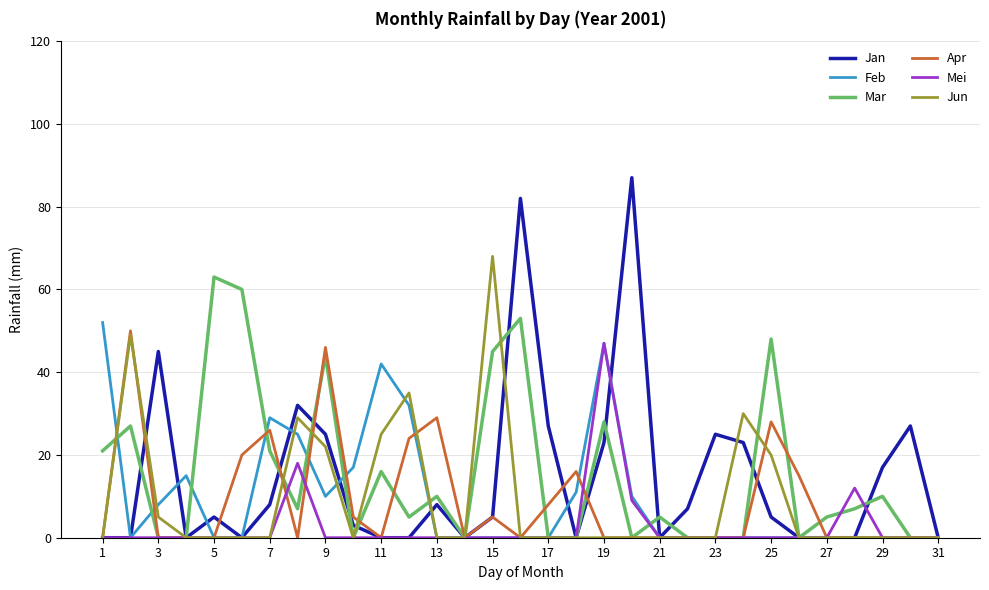

Reading right to left, extract all data points from this chart.

Jan: 0	27	17	0	0	0	5	23	25	7	0	87	23	0	27	82	5	0	8	0	0	3	25	32	8	0	5	0	45	0	0
Feb: 0	0	0	0	0	0	0	0	0	0	0	10	47	11	0	0	0	0	0	32	42	17	10	25	29	0	0	15	8	0	52
Mar: 0	0	10	7	5	0	48	0	0	0	5	0	28	0	0	53	45	0	10	5	16	0	44	7	21	60	63	0	0	27	21
Apr: 0	0	0	0	0	15	28	0	0	0	0	0	0	16	8	0	5	0	29	24	0	5	46	0	26	20	0	0	0	50	0
Mei: 0	0	0	12	0	0	0	0	0	0	0	9	47	0	0	0	0	0	0	0	0	0	0	18	0	0	0	0	0	0	0
Jun: 0	0	0	0	0	0	20	30	0	0	0	0	0	0	0	0	68	0	0	35	25	0	22	29	0	0	0	0	5	49	0